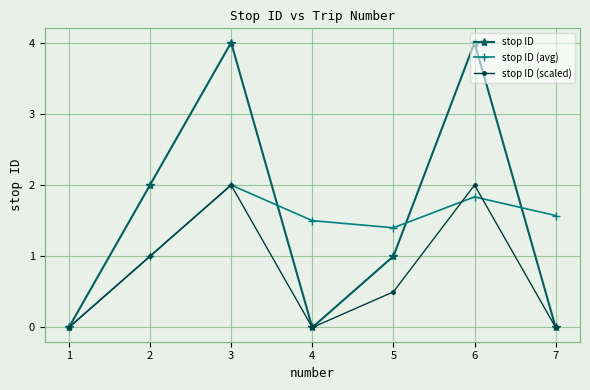

True or false: stop ID (scaled) has a value of 3.1 at 5.

False